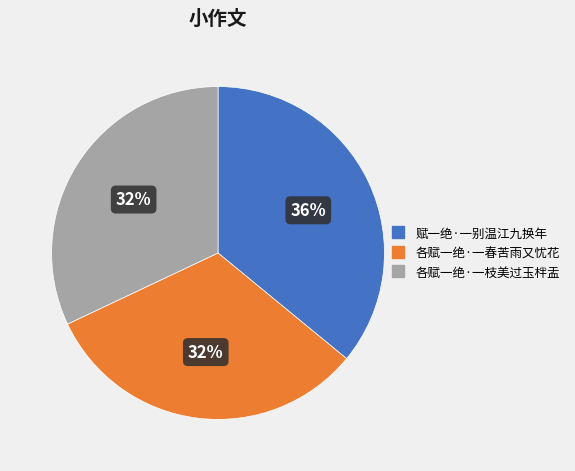

What percentage is the 各赋一绝·一春苦雨又忧花 slice, to the nearest percent?

32%